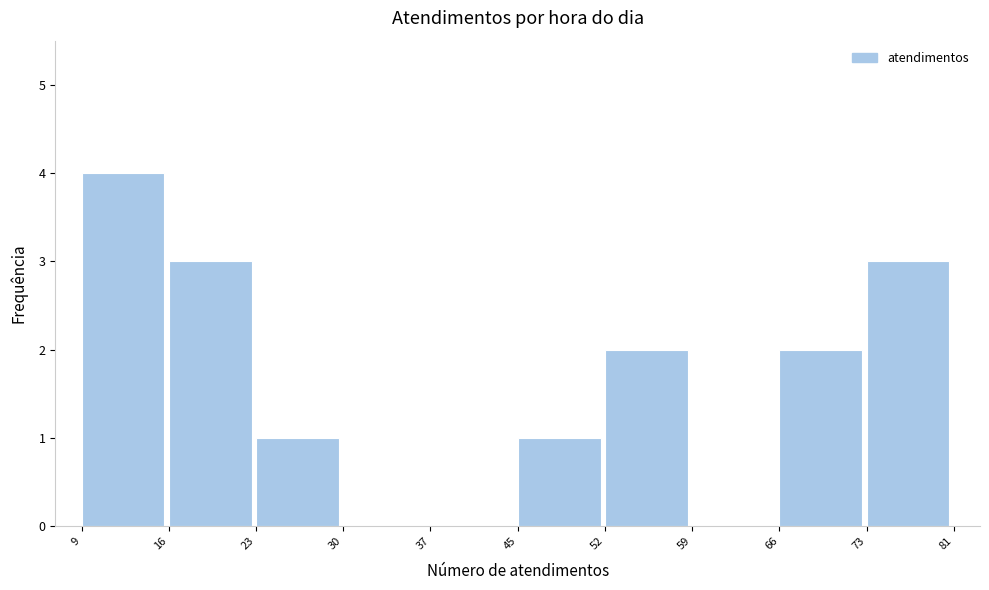

Reading right to left, what are all the values shown in this chart?

73=3	66=2	59=0	52=2	45=1	37=0	30=0	23=1	16=3	9=4